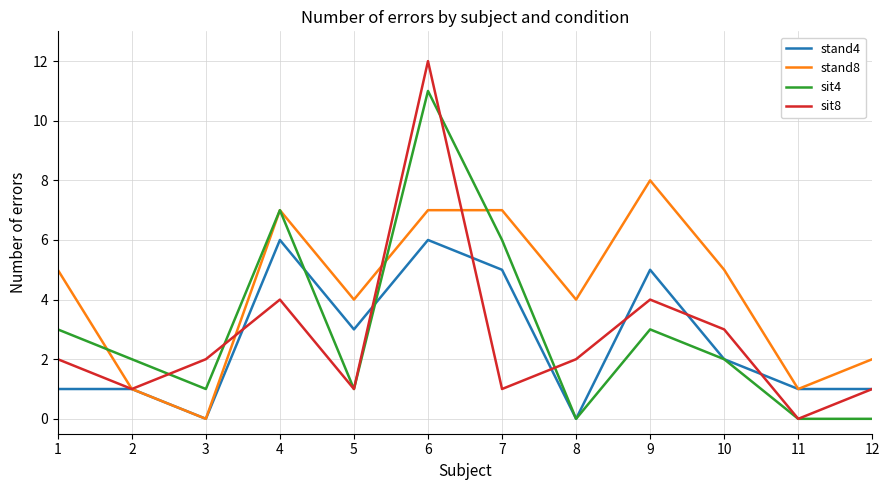

Is it true that sit8 equals 0 at 5?

False